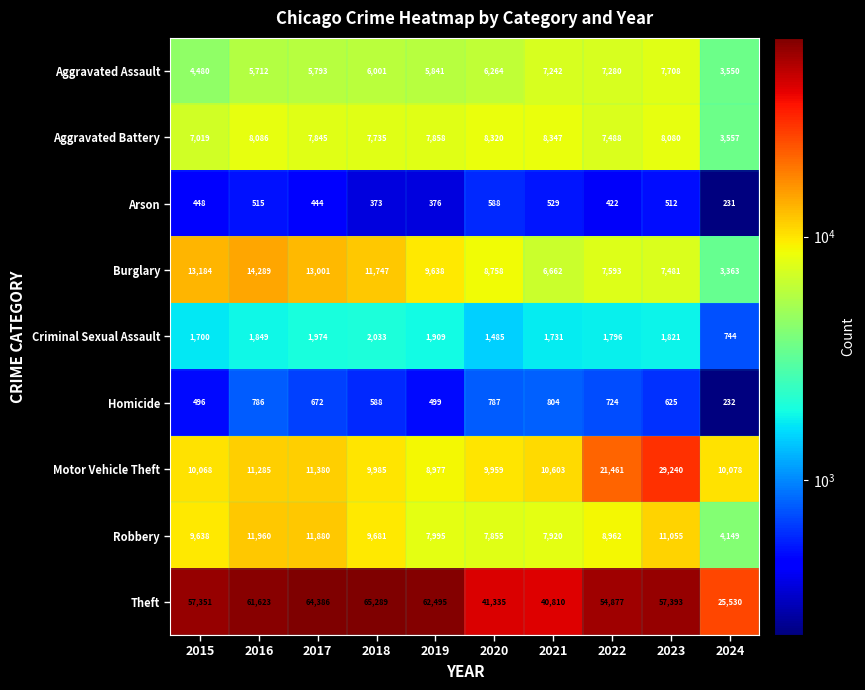

What is the difference between the Robbery values at 2018 and 2015?

43